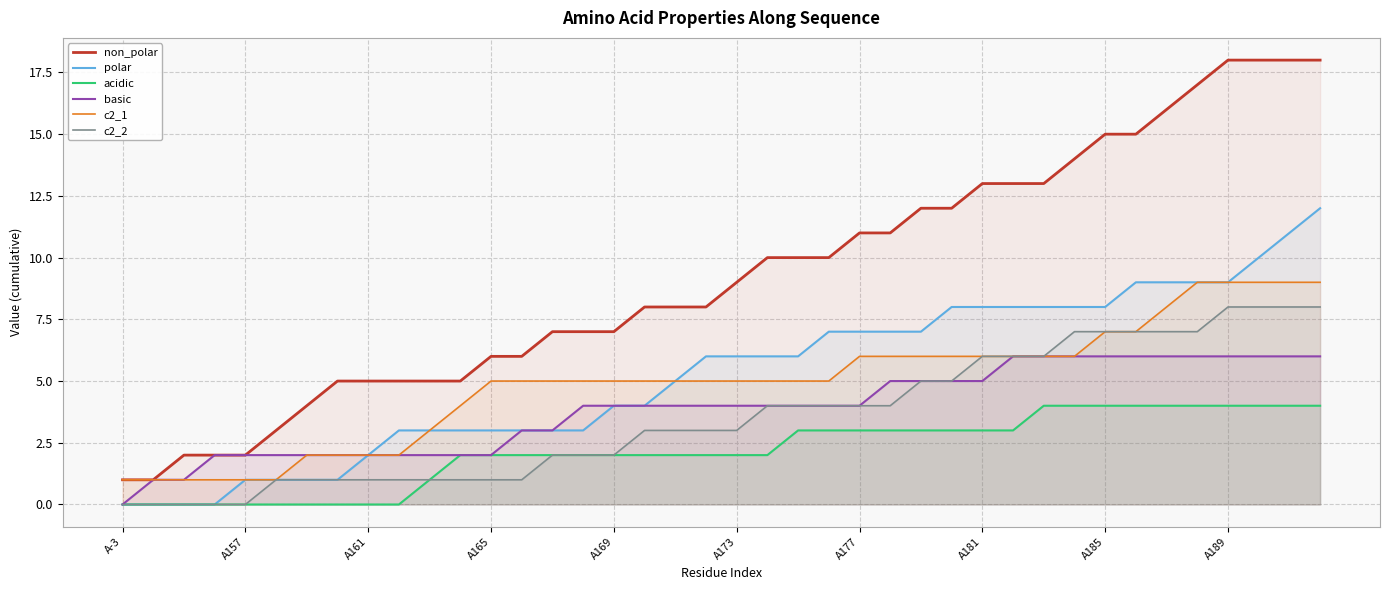

True or false: acidic has more than 0 points higher than both neighbors.

False